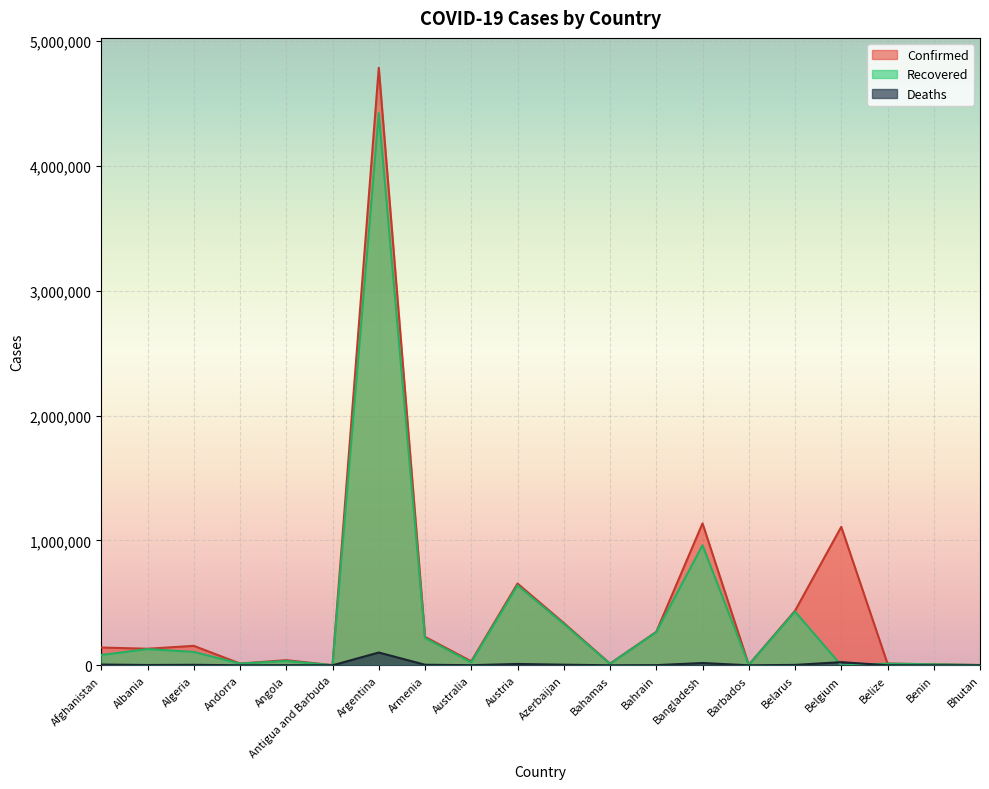

What position from the left is Andorra?

4